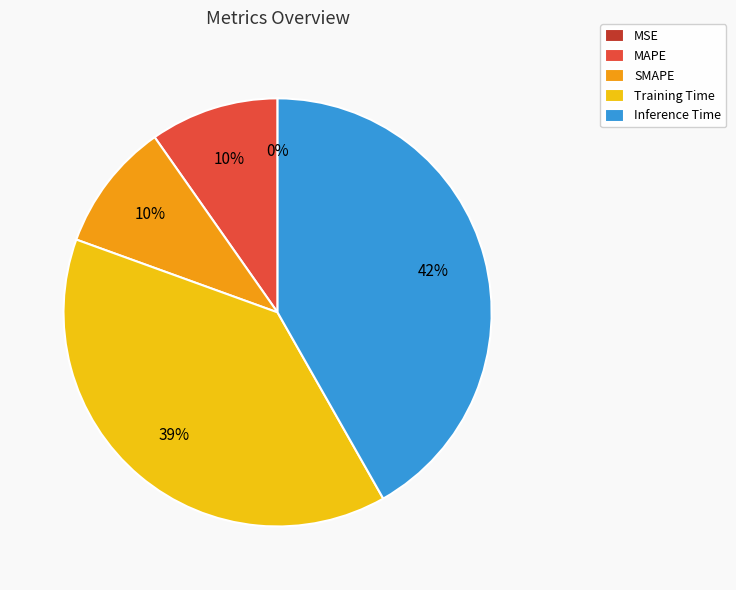

The SMAPE slice represents 10% of the pie. True or false?

True